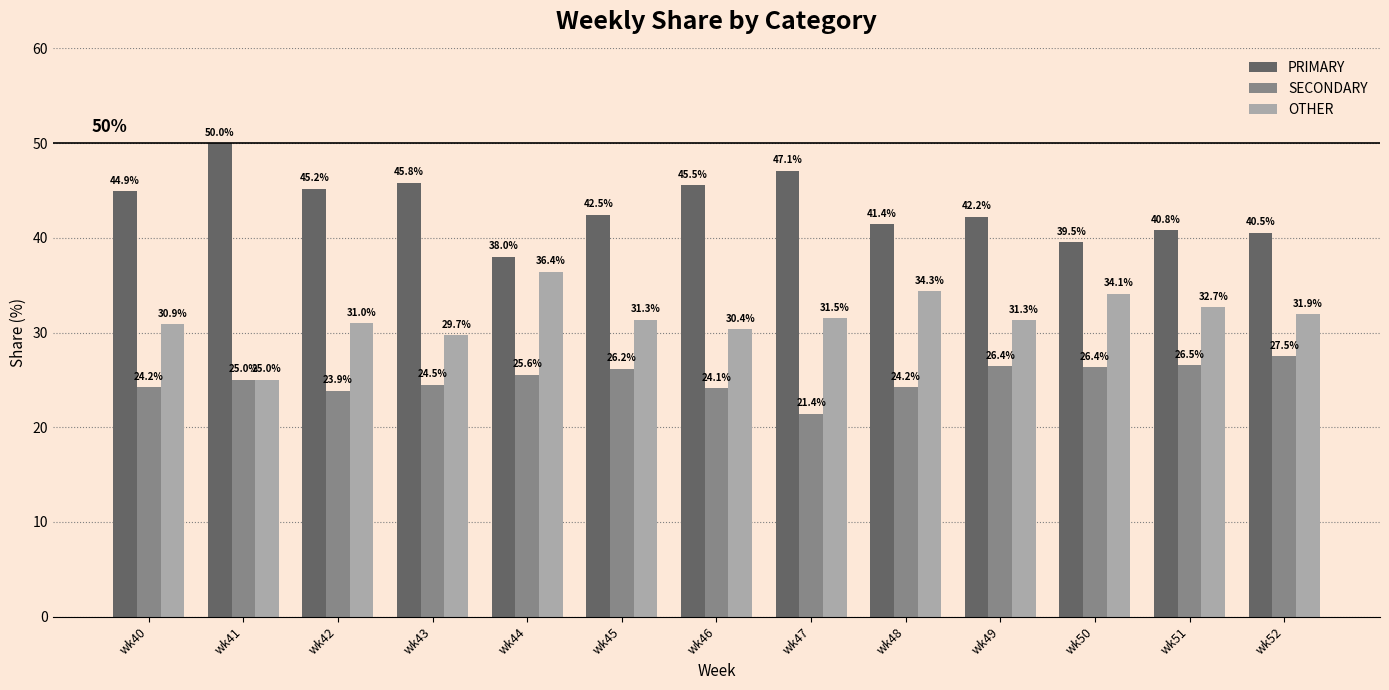

Which series changed the most between wk45 and wk47?

SECONDARY